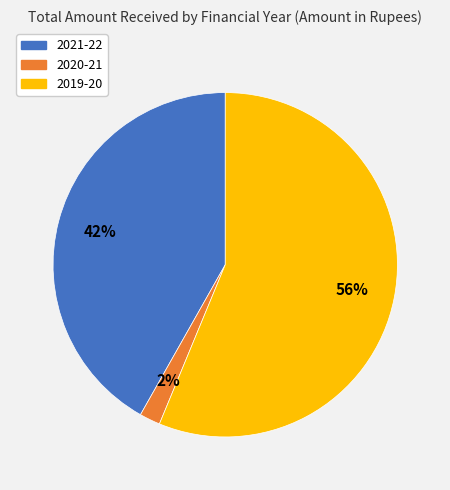

What percentage is the 2021-22 slice, to the nearest percent?

42%